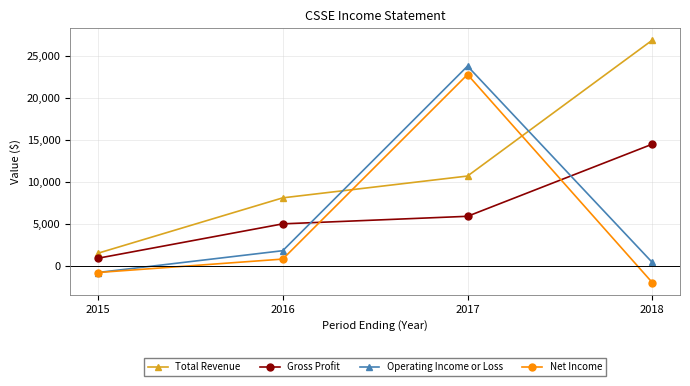

Count the number of data series in this chart.

4